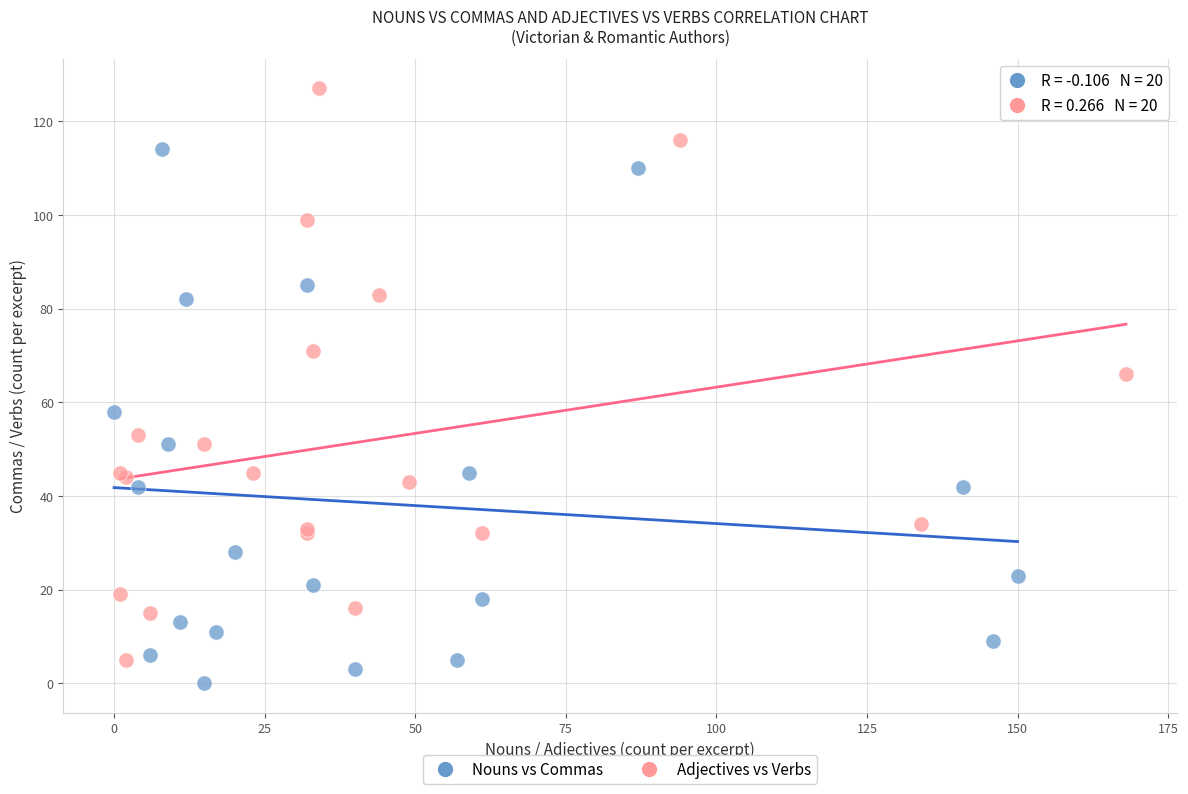

Which series has the widest spread of Y values?

Adjectives vs Verbs